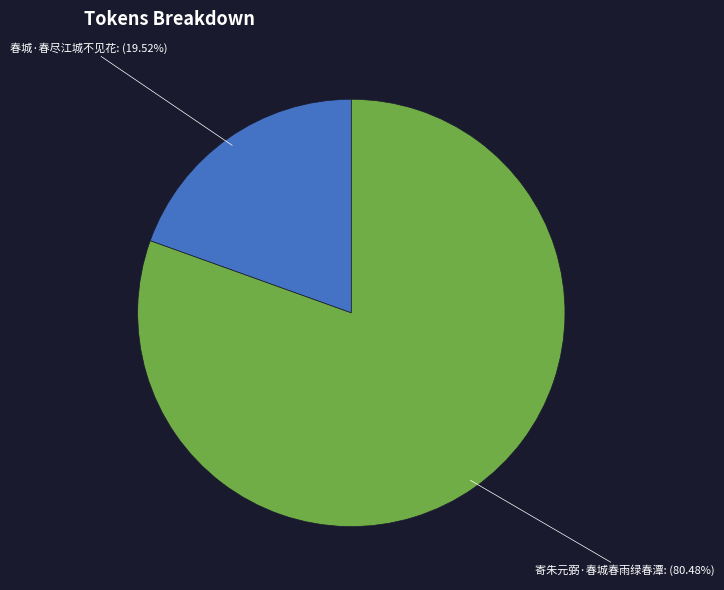

Is it true that 春城·春尽江城不见花 is 29% of the pie?

False